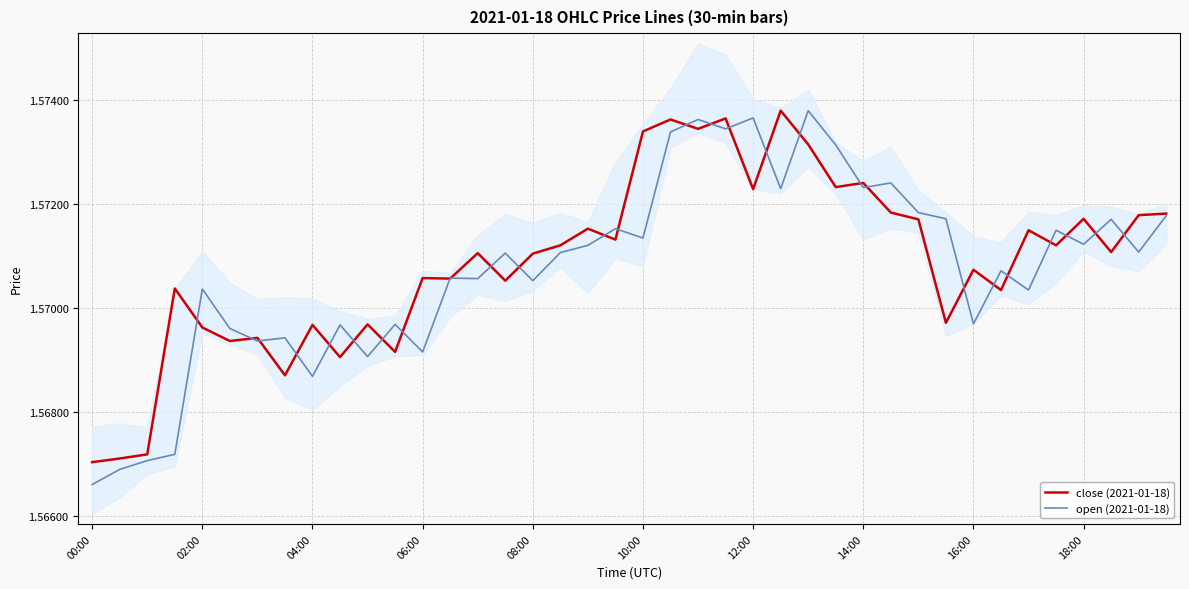

After their last crossing, which series has the higher values: open (2021-01-18) or close (2021-01-18)?

close (2021-01-18)